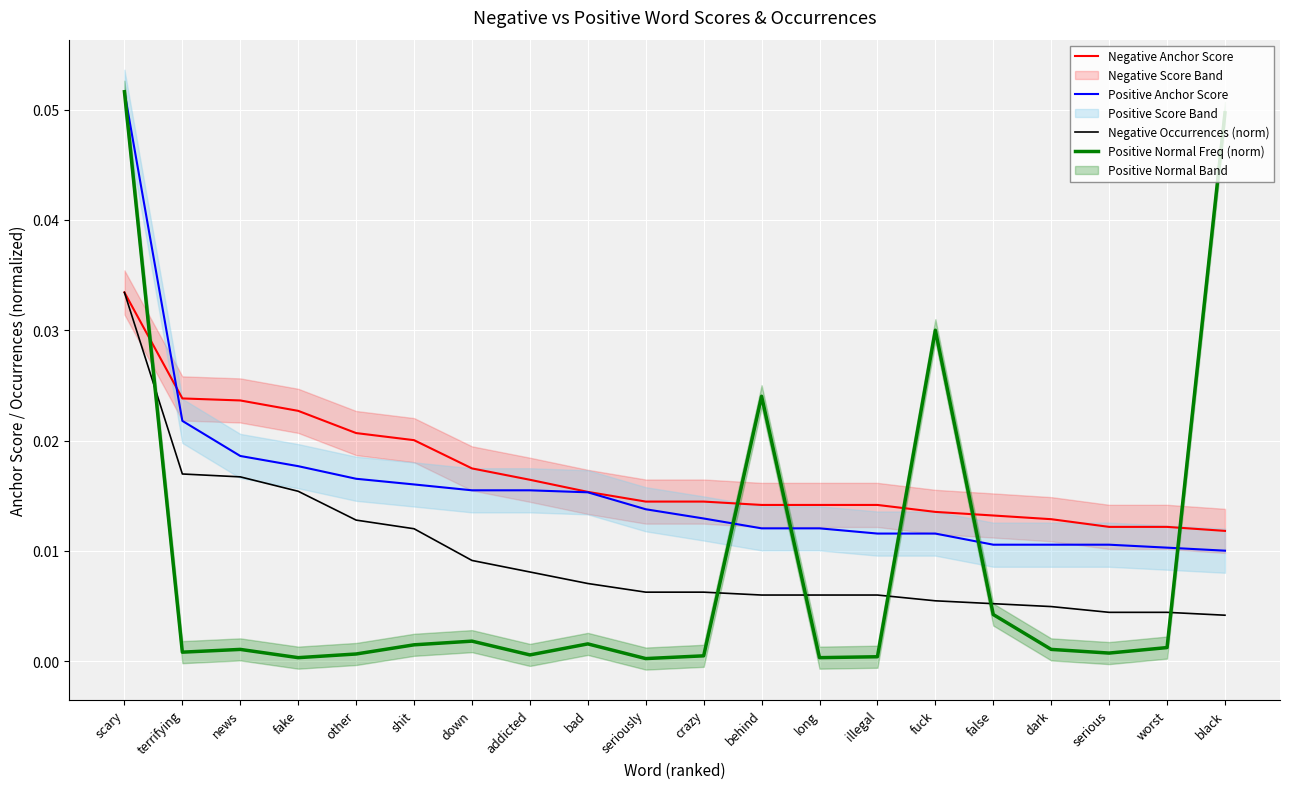

Reading left to right, transcribe all the data shown in this chart.

Negative Anchor Score: 0.0	0.0	0.0	0.0	0.0	0.0	0.0	0.0	0.0	0.0	0.0	0.0	0.0	0.0	0.0	0.0	0.0	0.0	0.0	0.0
Positive Anchor Score: 0.1	0.0	0.0	0.0	0.0	0.0	0.0	0.0	0.0	0.0	0.0	0.0	0.0	0.0	0.0	0.0	0.0	0.0	0.0	0.0
Negative Occurrences (norm): 0.0	0.0	0.0	0.0	0.0	0.0	0.0	0.0	0.0	0.0	0.0	0.0	0.0	0.0	0.0	0.0	0.0	0.0	0.0	0.0
Positive Normal Freq (norm): 0.1	0.0	0.0	0.0	0.0	0.0	0.0	0.0	0.0	0.0	0.0	0.0	0.0	0.0	0.0	0.0	0.0	0.0	0.0	0.0